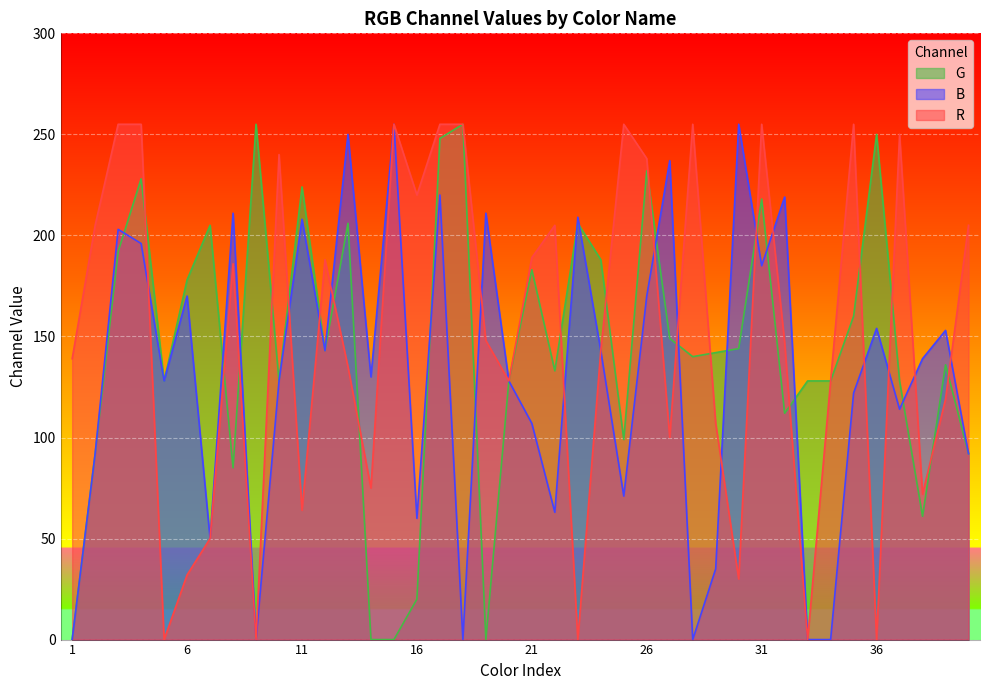

What is the total value across all series at 40?

389